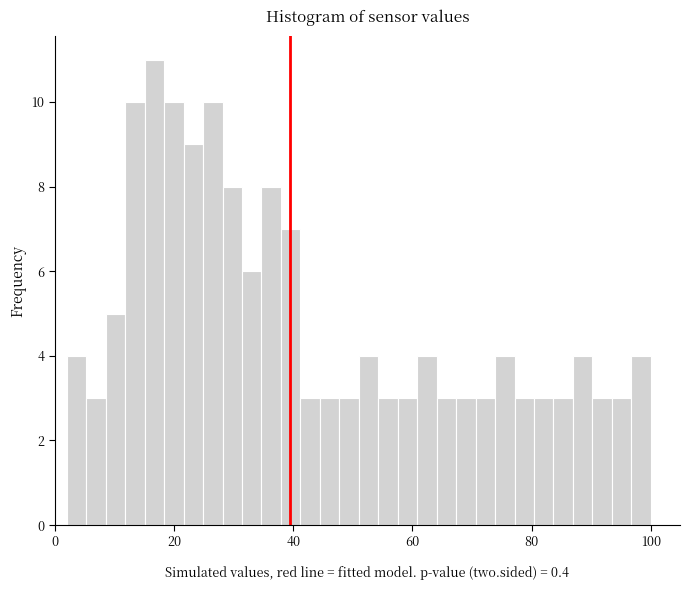

Read against the x-axis, roughly where is the centre of the tallest bar?

16